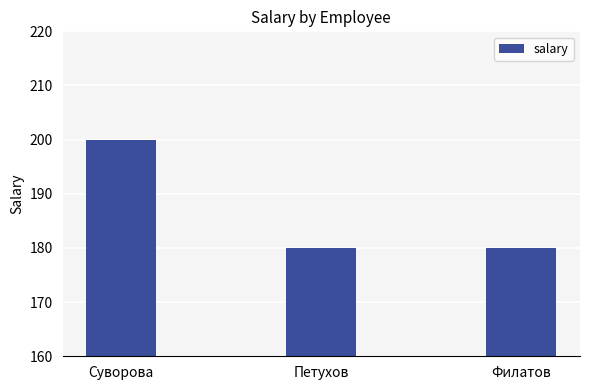

How many distinct data groups are displayed?

1